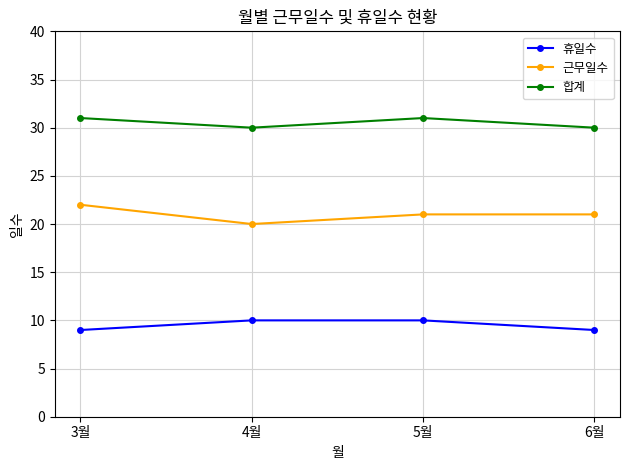

What is the label of the 3rd point from the left?

5월